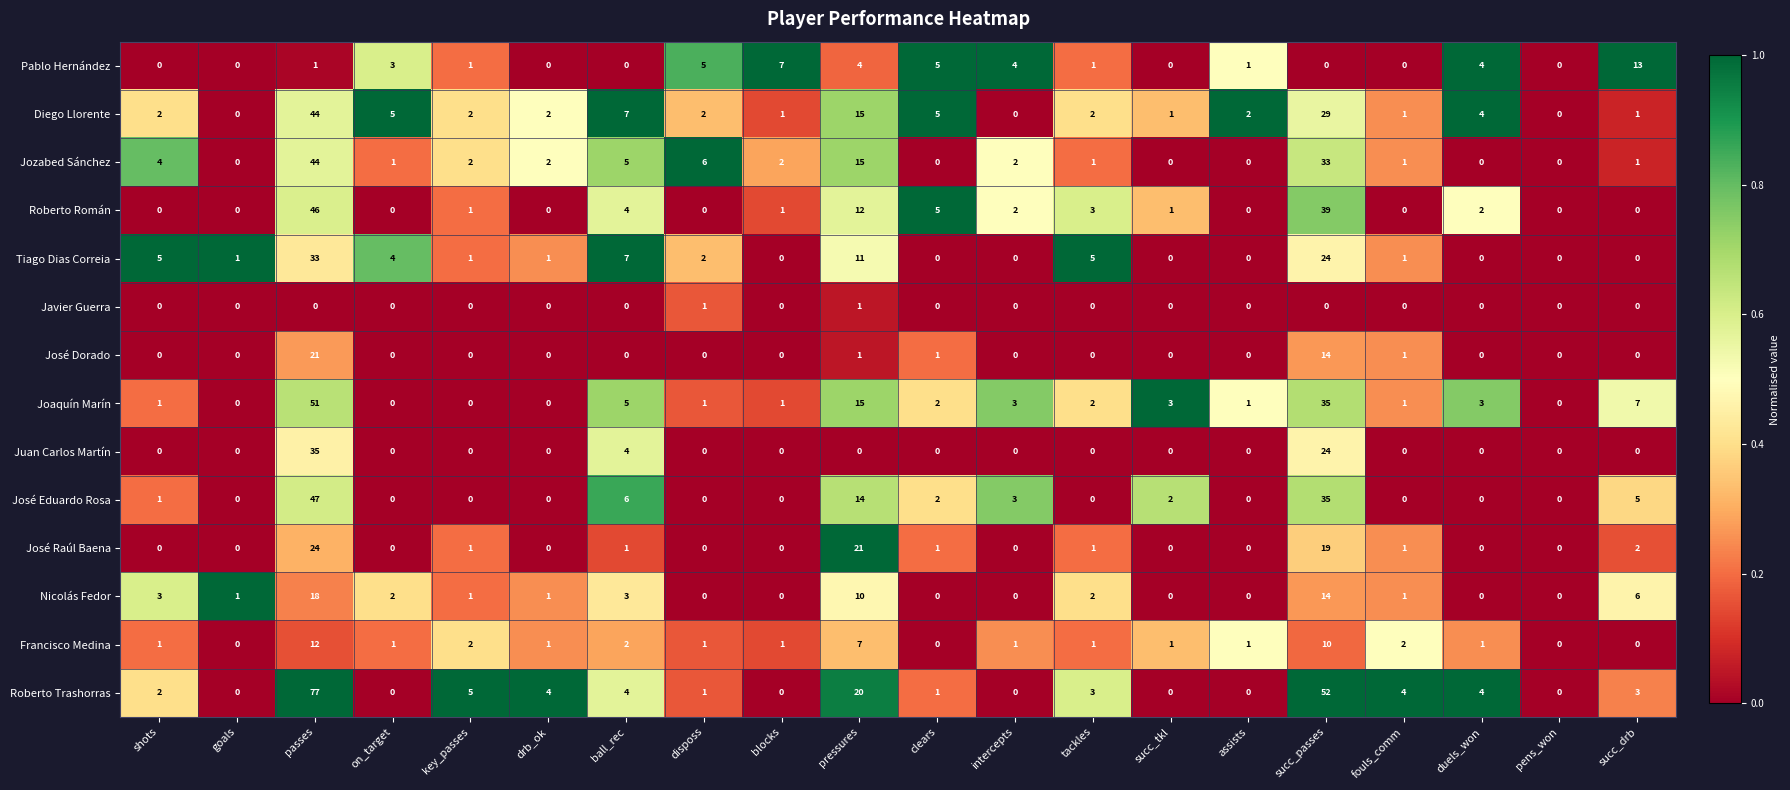

At which category is the sum across all series the highest?

passes